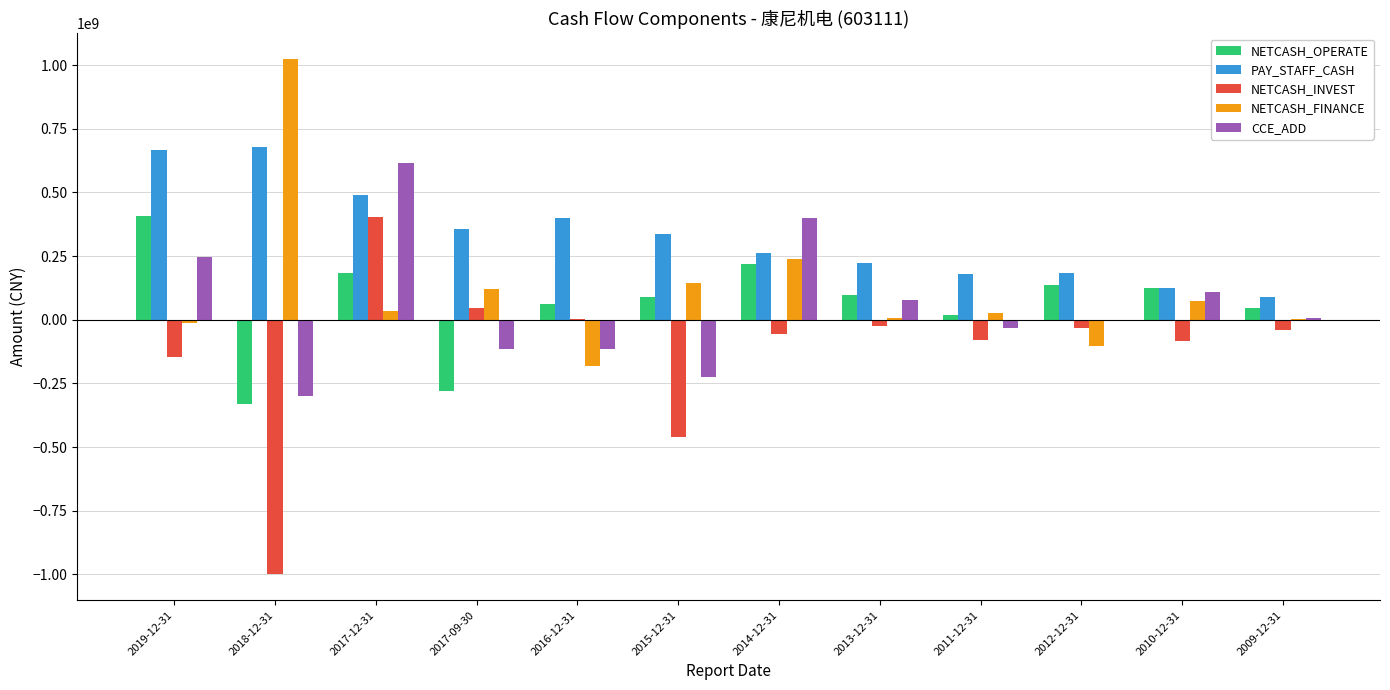

What is the difference between the NETCASH_FINANCE values at 2015-12-31 and 2010-12-31?

72763752.4